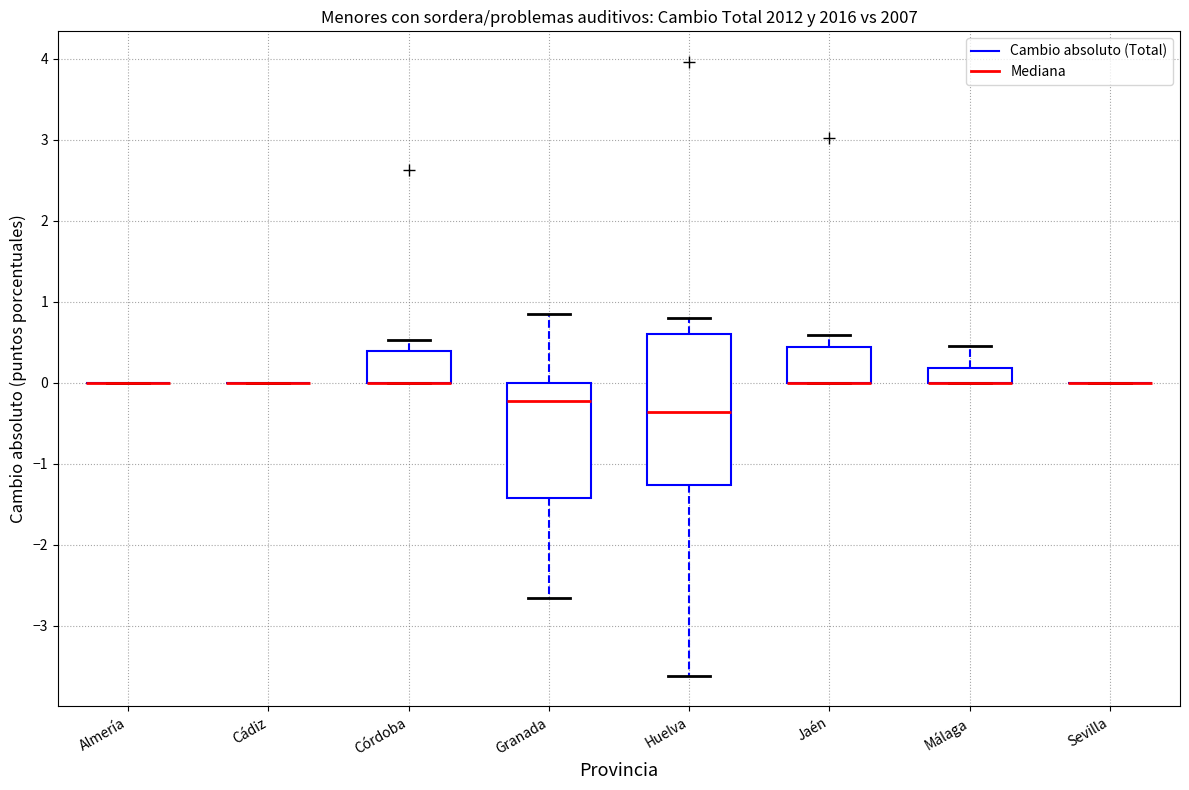

Reading left to right, read every box against the y-axis: the position of its median line, the range the box covers, and the ends of its whiskers. The values are not printed on the chart, so give them approximately, as read against the axis.

Almería: box collapsed to a line at 0.0, whiskers 0.0 to 0.0
Cádiz: box collapsed to a line at 0.0, whiskers 0.0 to 0.0
Córdoba: median 0.0 (drawn on the box's lower edge), box 0.0 to 0.4, whiskers 0.0 to 0.5
Granada: median -0.2, box -1.4 to 0.0, whiskers -2.7 to 0.9
Huelva: median -0.4, box -1.3 to 0.6, whiskers -3.6 to 0.8
Jaén: median 0.0 (drawn on the box's lower edge), box 0.0 to 0.4, whiskers 0.0 to 0.6
Málaga: median 0.0 (drawn on the box's lower edge), box 0.0 to 0.2, whiskers 0.0 to 0.5
Sevilla: box collapsed to a line at 0.0, whiskers 0.0 to 0.0